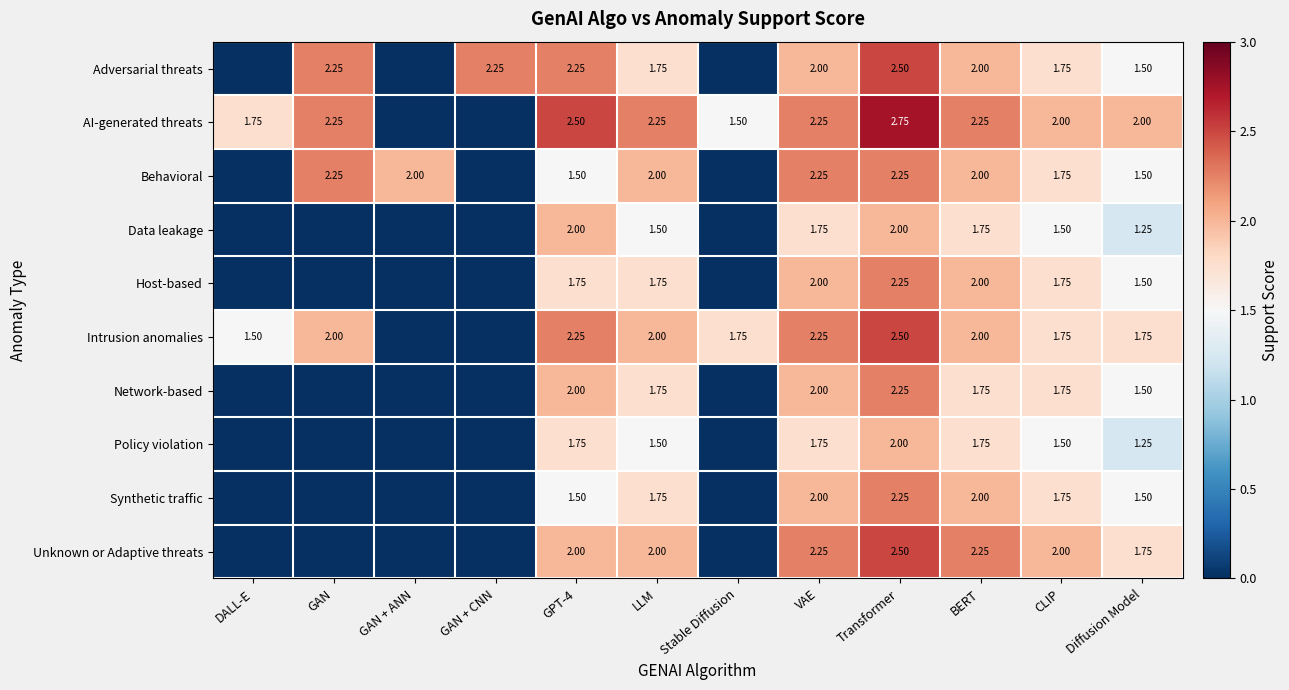

Between Stable Diffusion and CLIP, which series saw the biggest shift?

Unknown or Adaptive threats